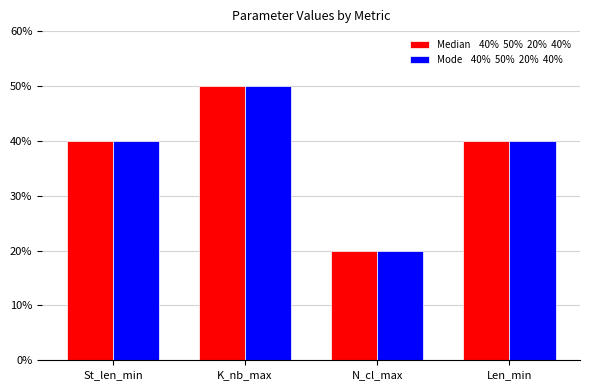

Count the number of categories in the chart.

4